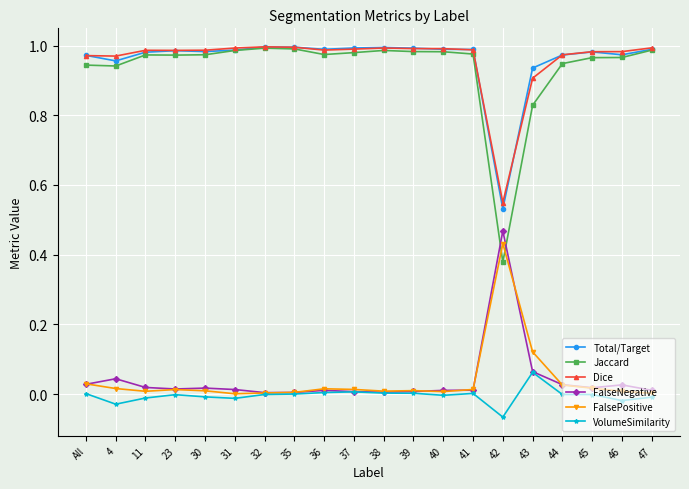

What position from the right is All?

20